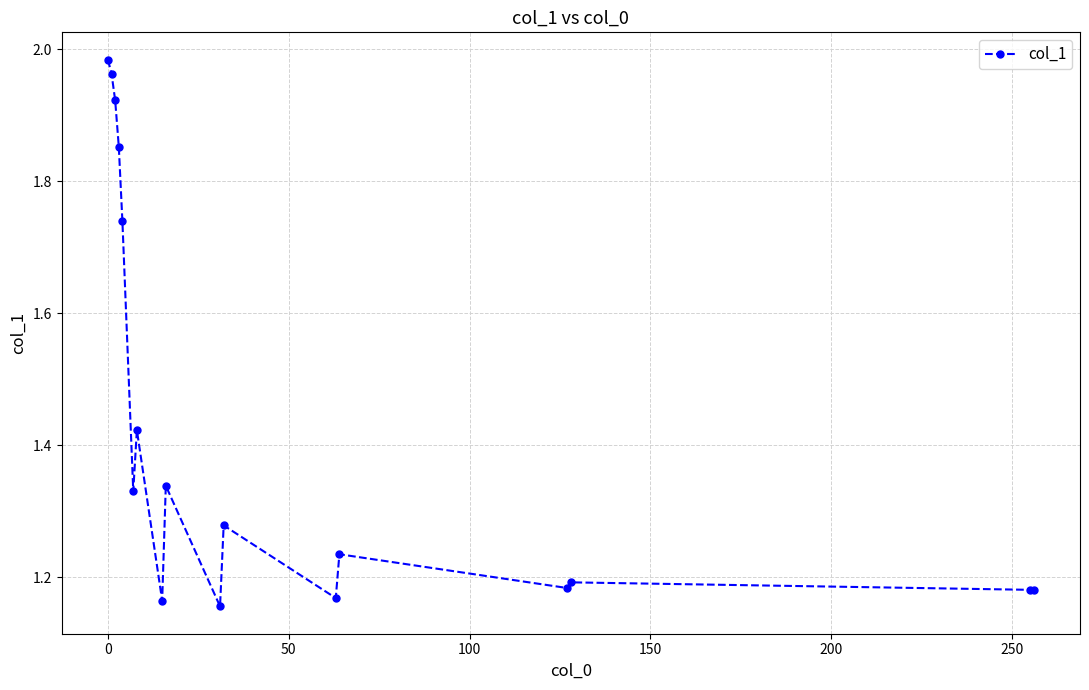

What is the sum of all values?

24.3